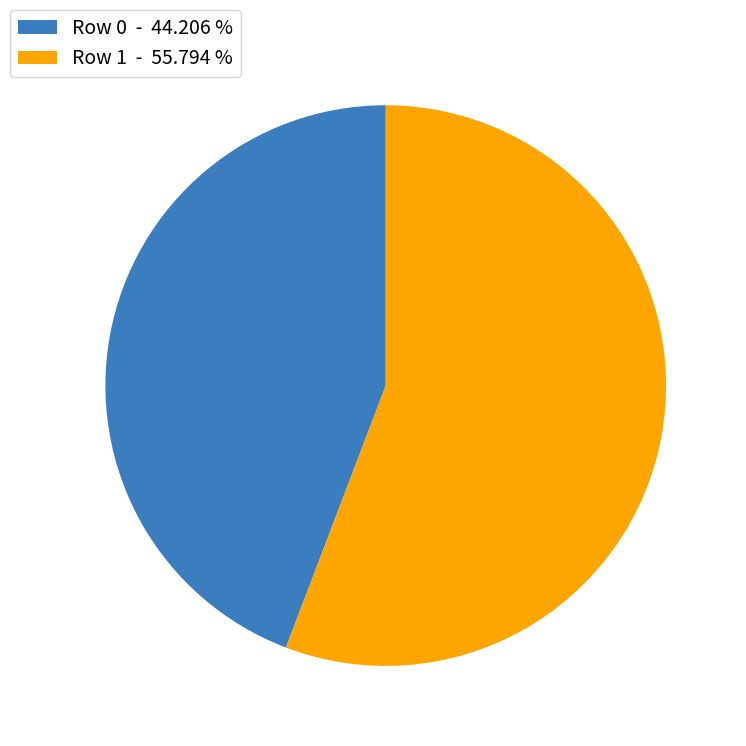

Between Row 1 - 55.794 % and Row 0 - 44.206 %, which is larger?

Row 1 - 55.794 %